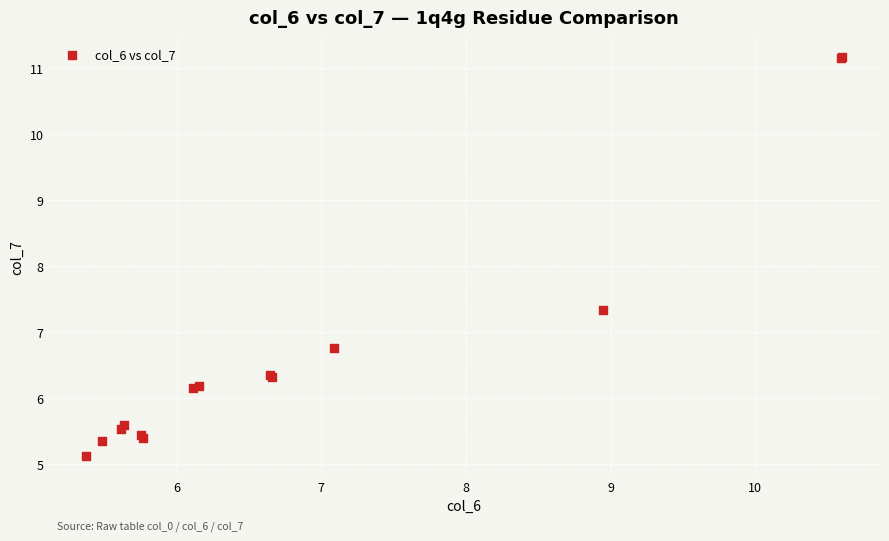

What Y value in the scatter plot is closest to 8?

7.3